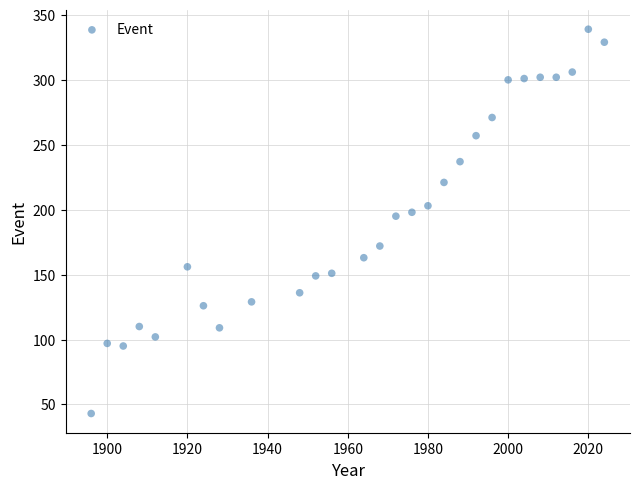

What is the range of X values (max minus min)?

128